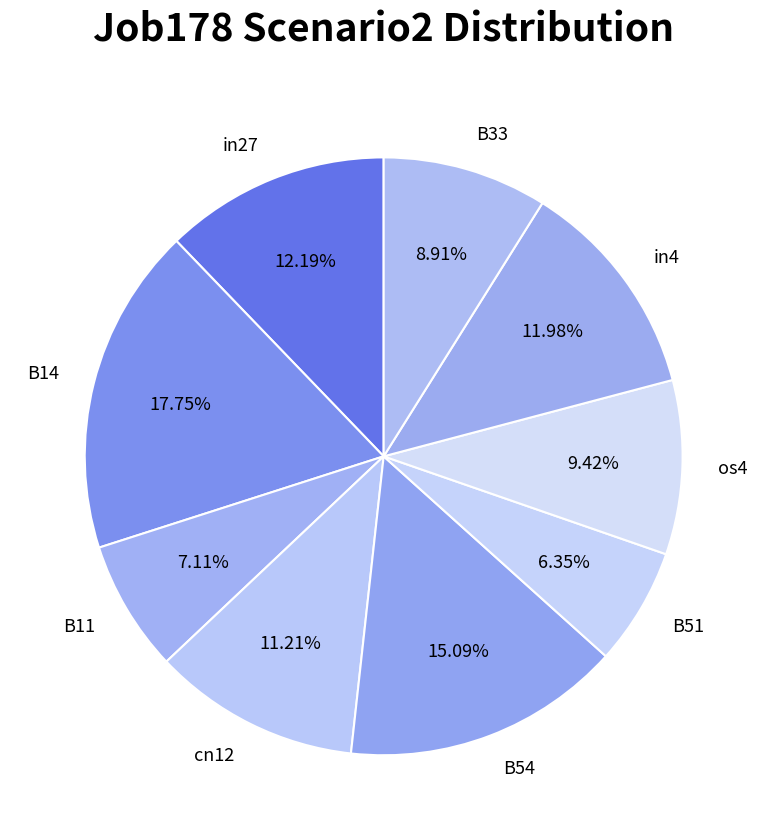

Is there a majority slice in this chart?

No